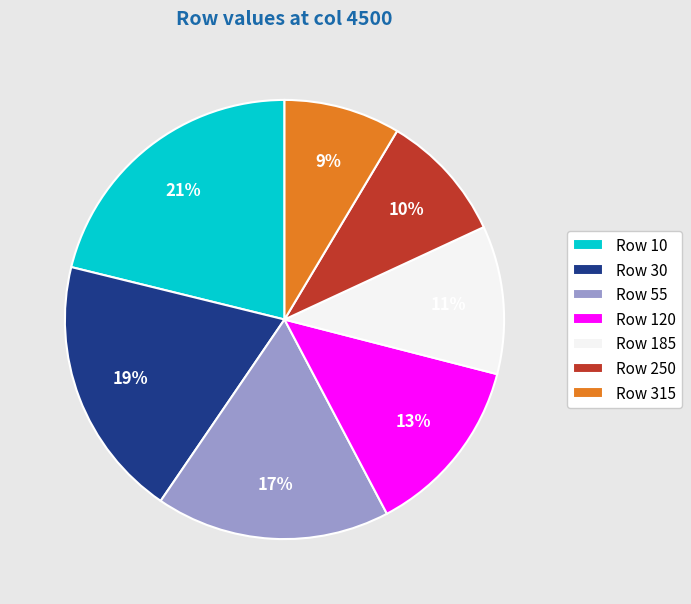

What percentage is the Row 315 slice, to the nearest percent?

9%